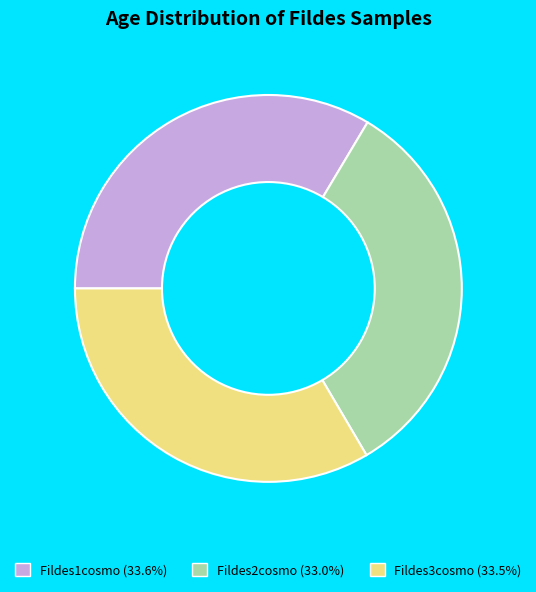

How many segments does this pie chart have?

3